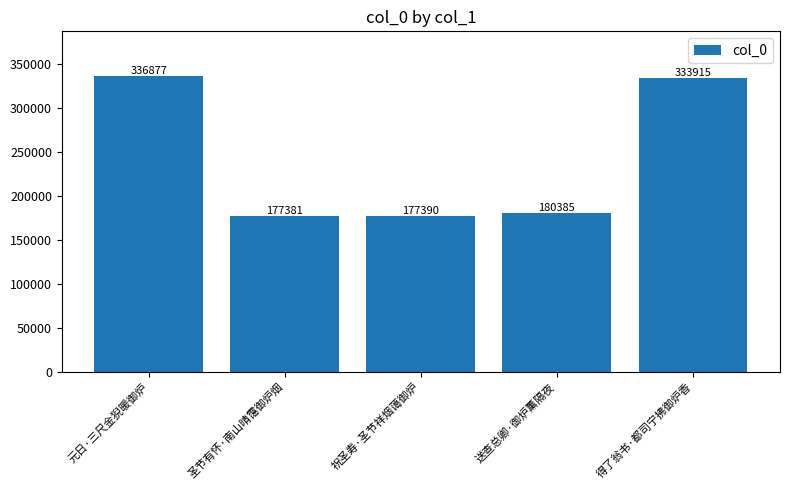

How many distinct data groups are displayed?

1